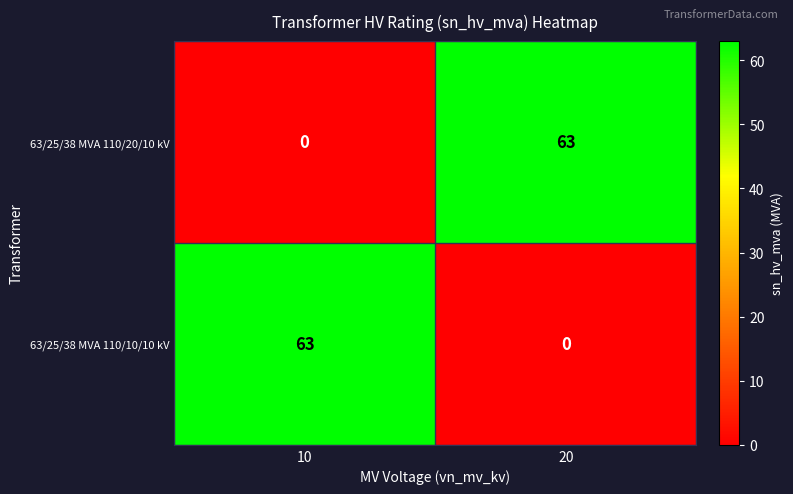

How many series are shown in this chart?

2